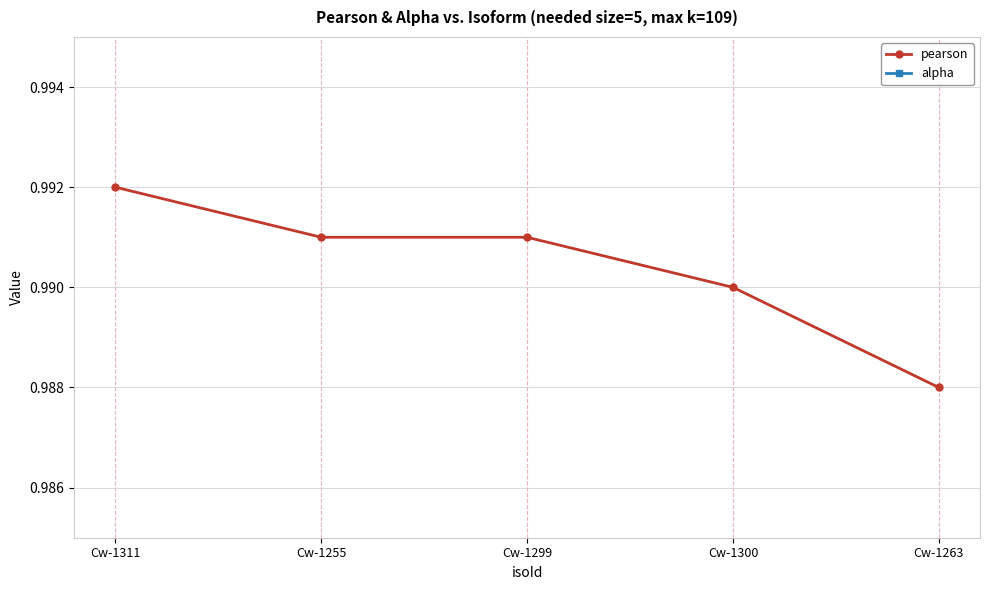

Rank the series by their maximum value, from highest to lowest.

pearson, alpha